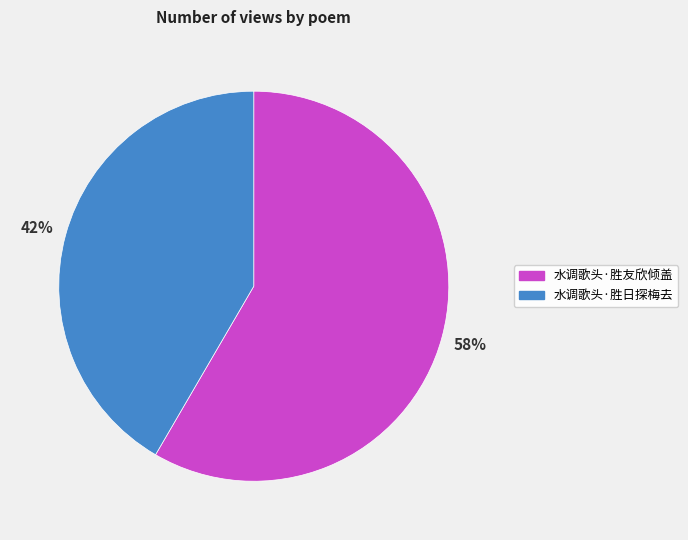

To the nearest percent, what is the average slice percentage?

50%